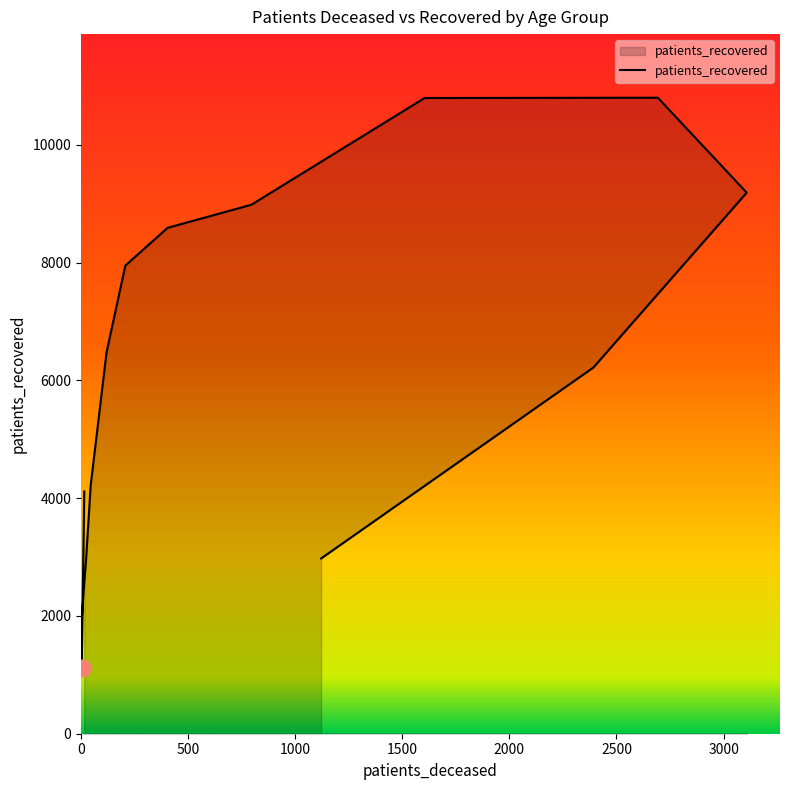

True or false: the data has more than 1 interior local peaks.

False